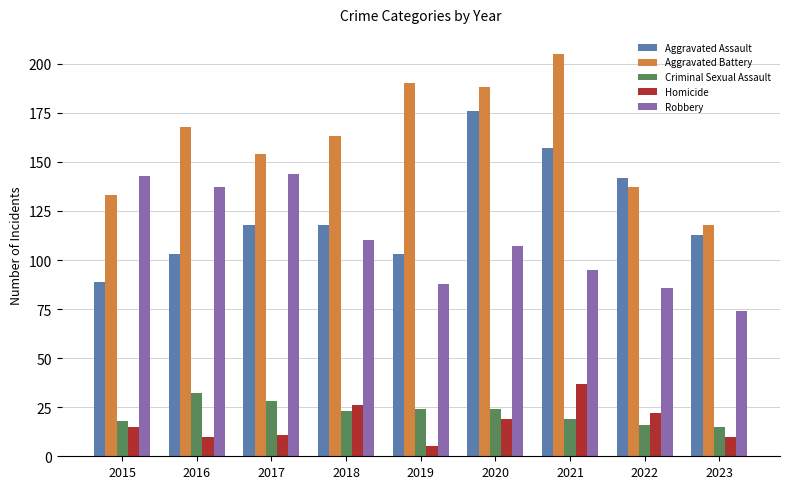

What is the value of the Aggravated Battery bar at the 7th from the left?

205